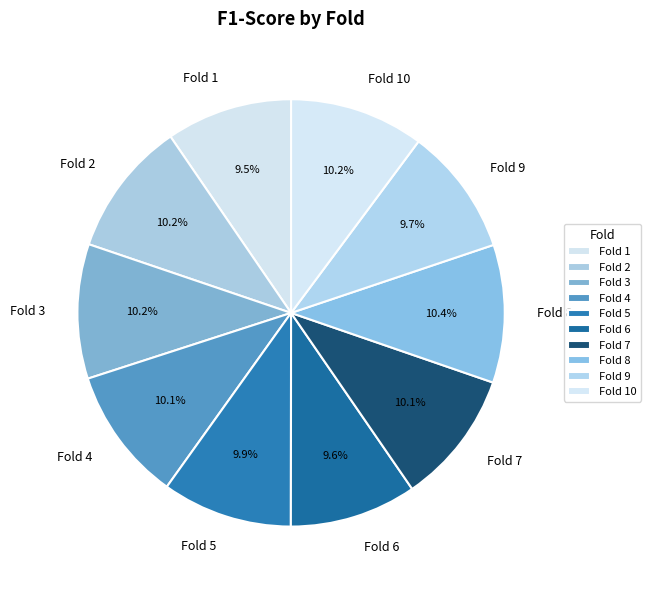

Do Fold 10 and Fold 1 together represent more than half of the pie?

No